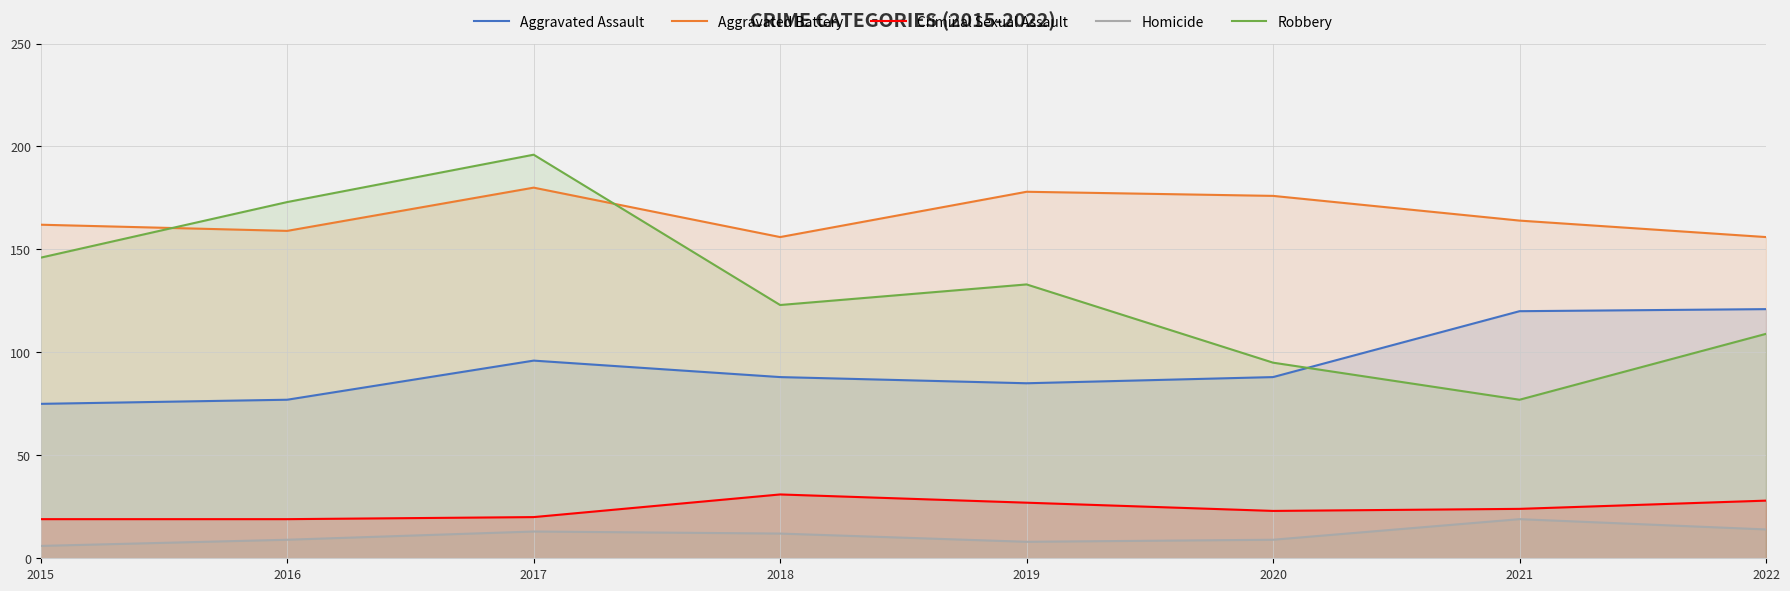

What is the total value across all series at 2015?

408